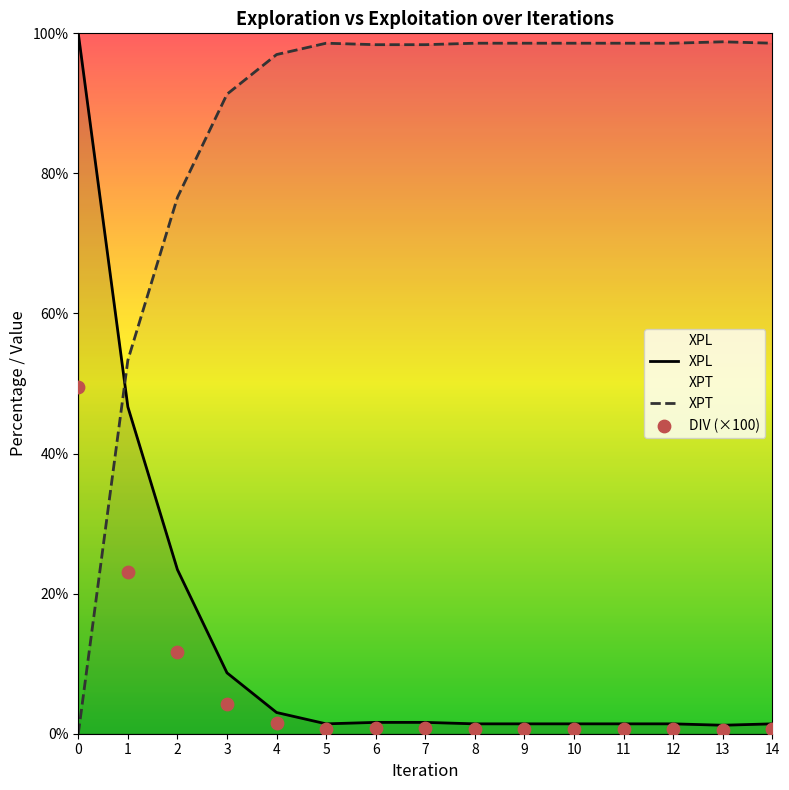

At how many categories does at least one series exceed 15?

15